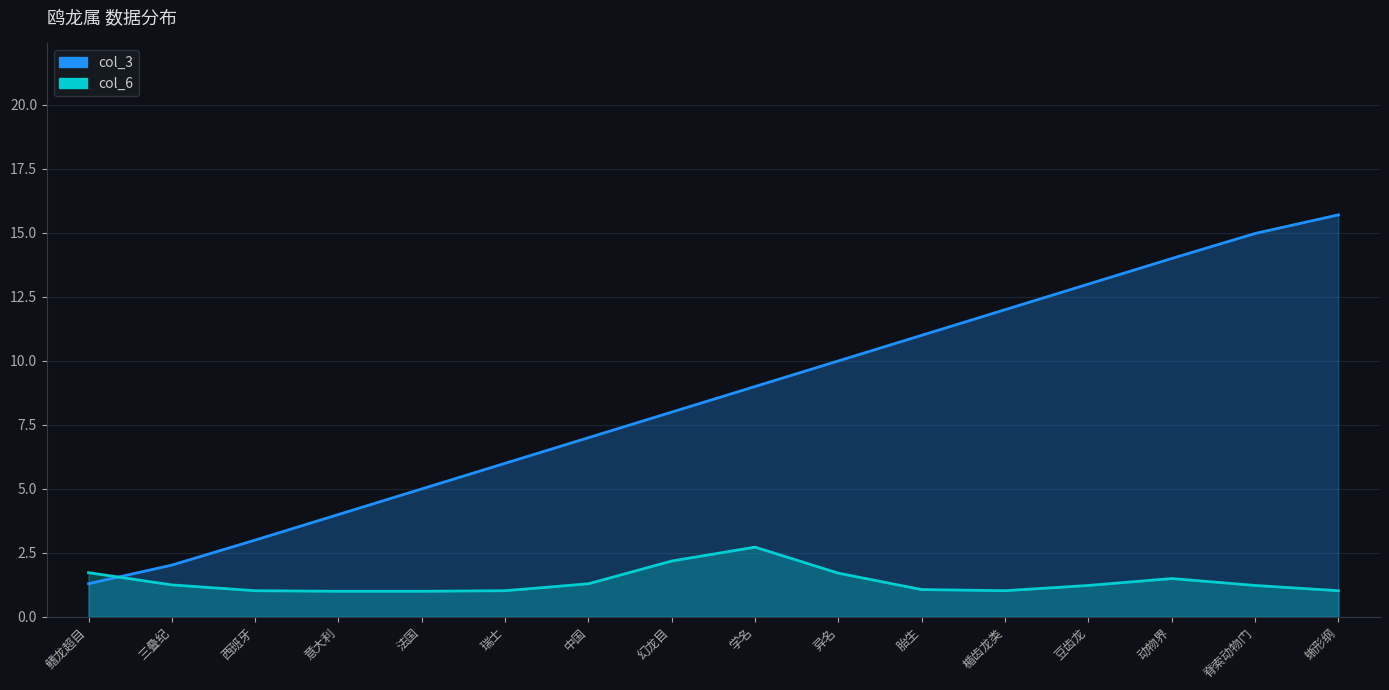

Reading left to right, what are all the values shown in this chart?

1.3	2.0	3.0	4.0	5.0	6.0	7.0	8.0	9.0	10.0	11.0	12.0	13.0	14.0	15.0	15.7